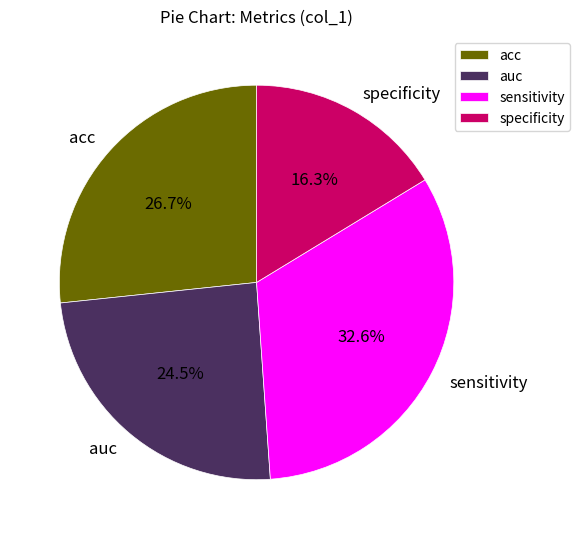

Is the sum of acc and auc greater than half?

Yes